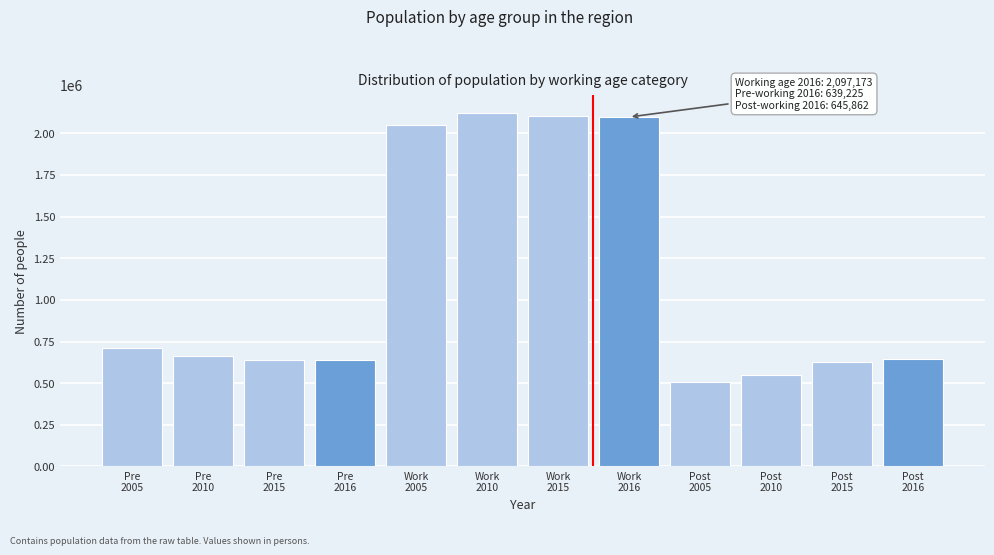

What is the value of the 4th bar from the left?

639225